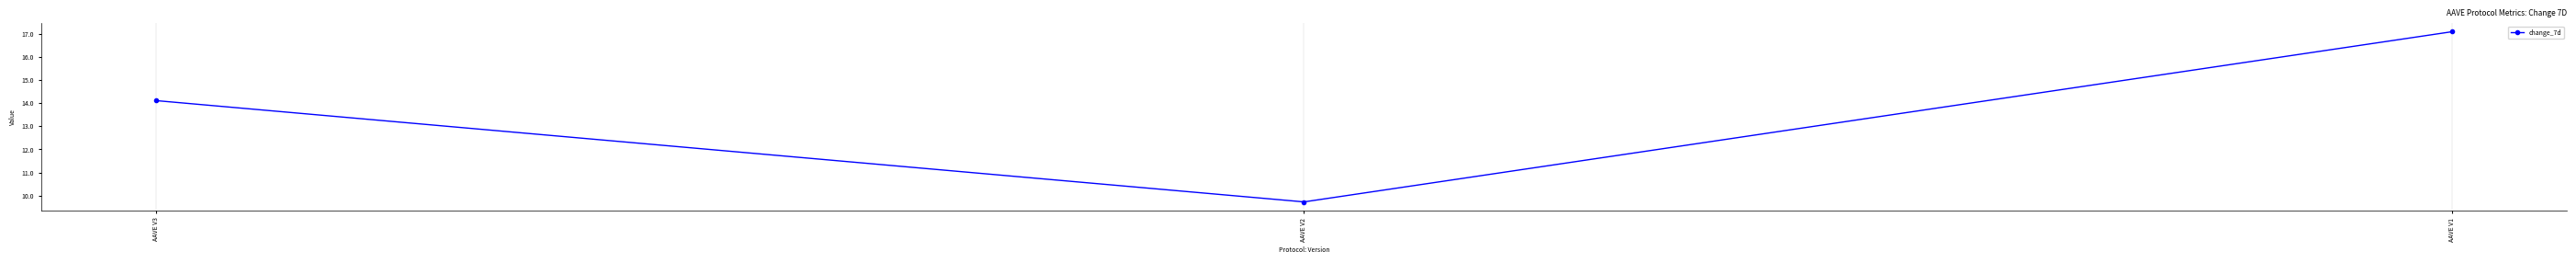

The value at AAVE V1 is 17.1. True or false?

True